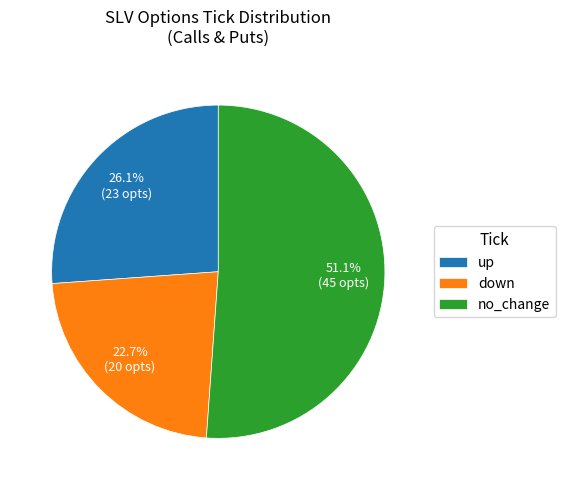

Count the number of slices in the pie.

3